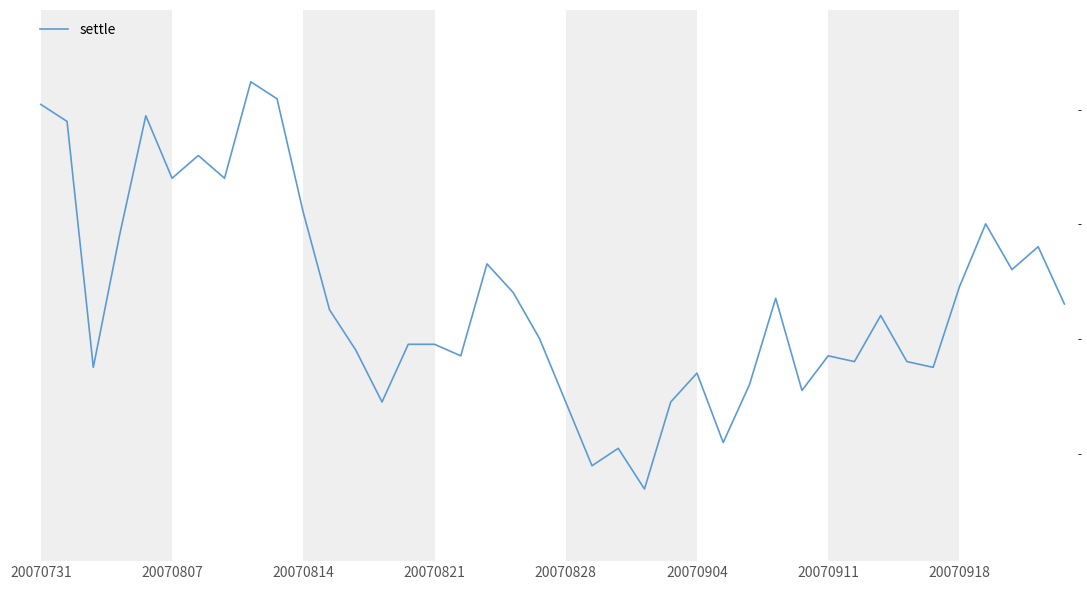

Is this an area chart (filled region under the line)?

No